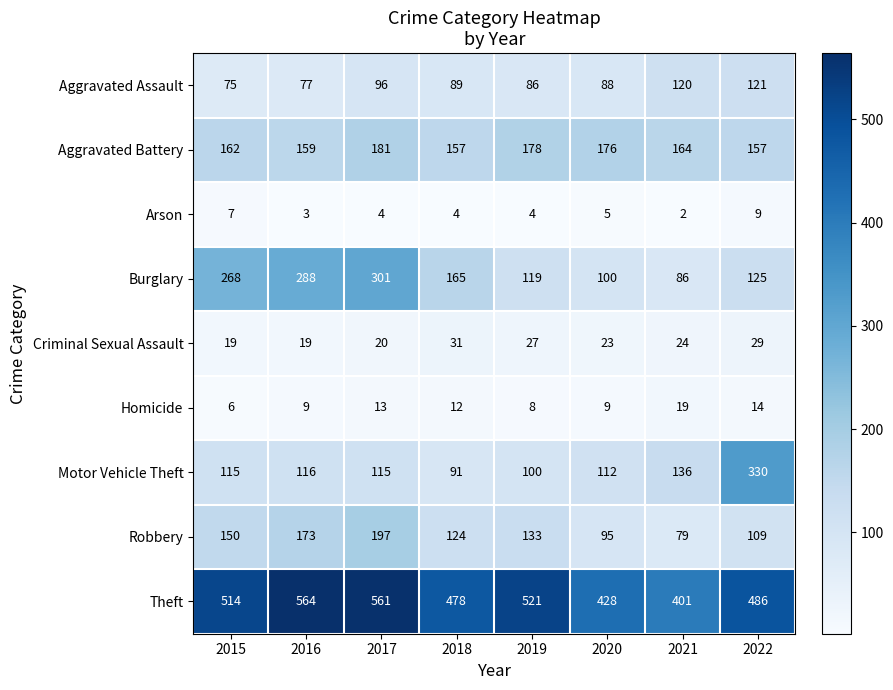

Which series has the largest total across all categories?

Theft